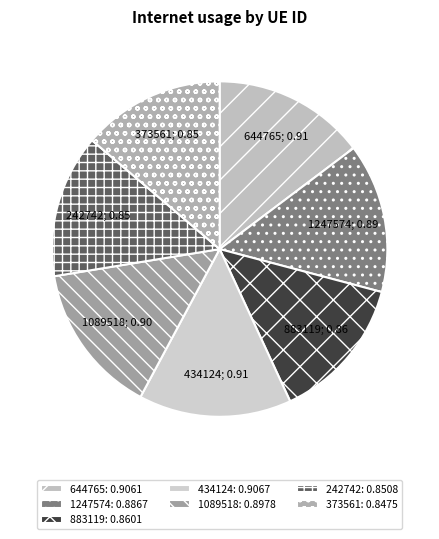

Count the number of slices in the pie.

7